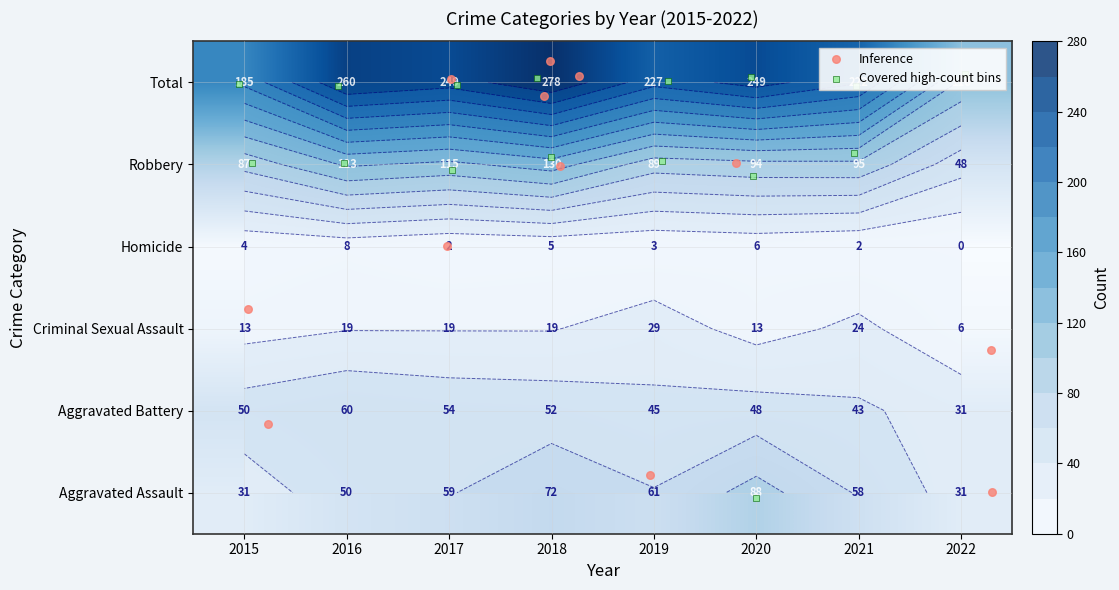

Is the value of Aggravated Assault at 2018 greater than the value of Total at 2016?

No